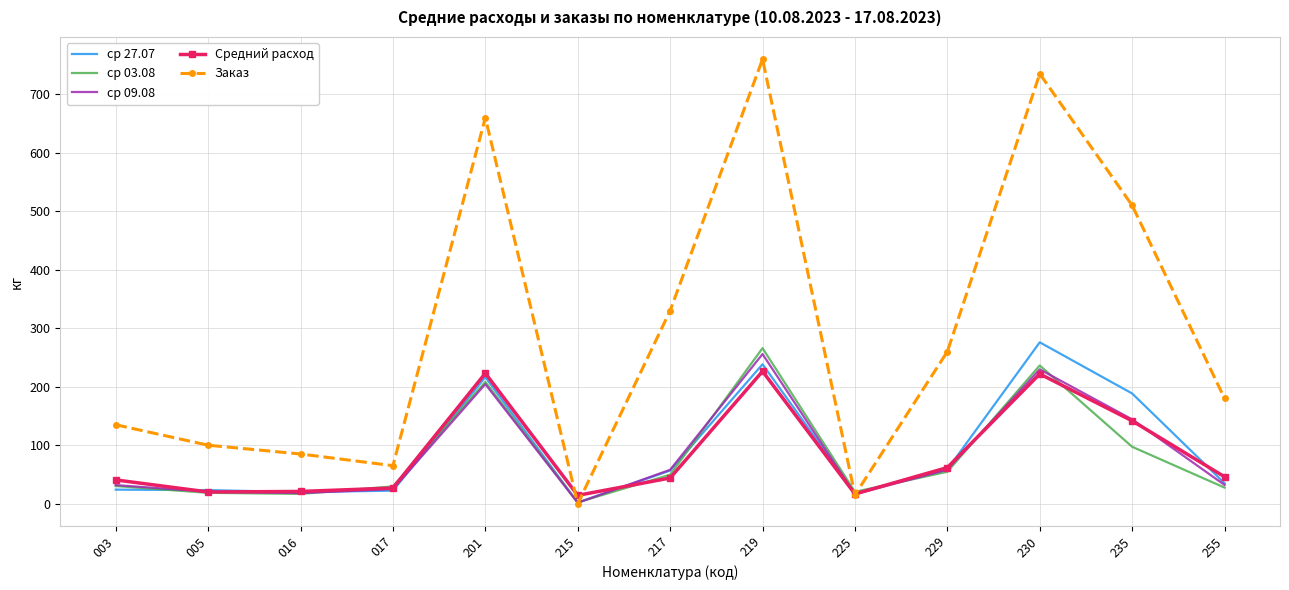

What is the spread (max minus min) of values at 229?

205.4